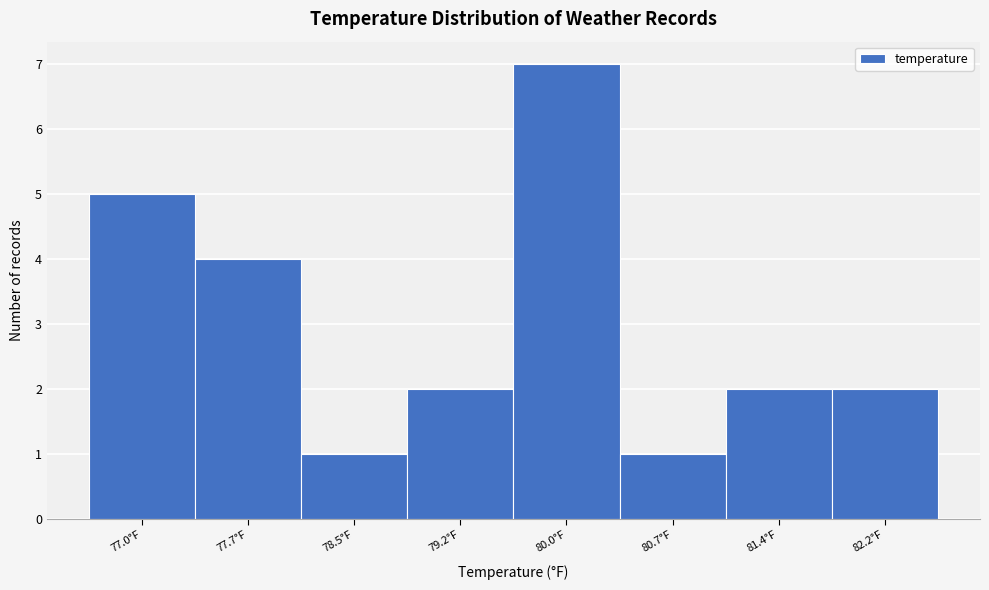

Reading left to right, extract all data points from this chart.

5	4	1	2	7	1	2	2